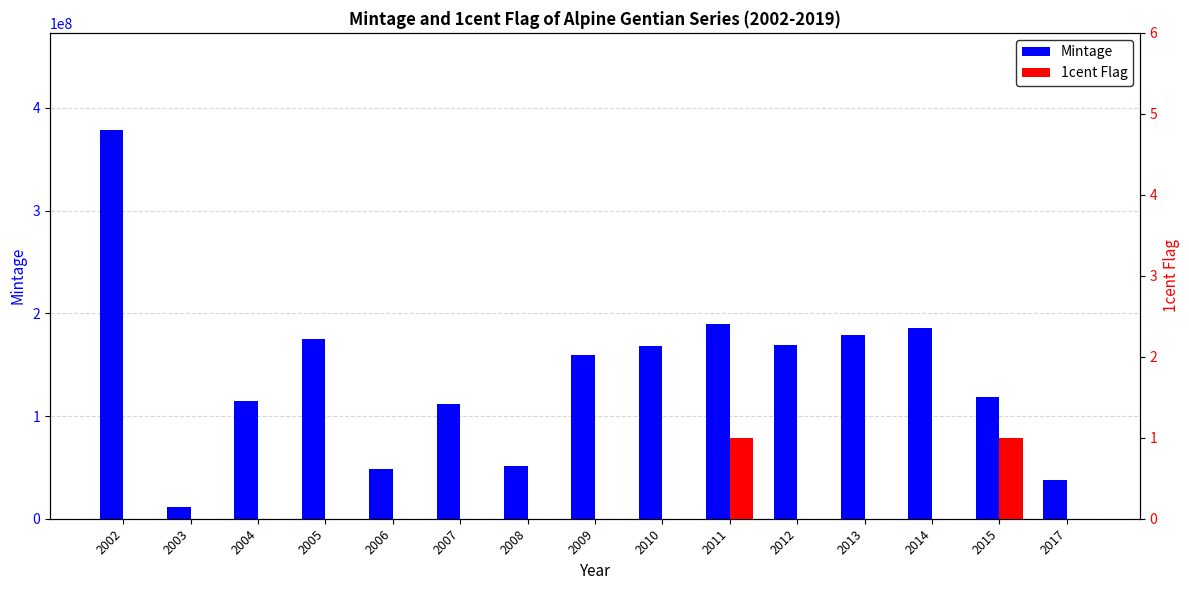

Reading right to left, transcribe all the data shown in this chart.

Mintage: 37760000	118060000	185560000	179260000	169360000	189665000	168565000	158991000	50965000	111995000	48420000	174820000	115120000	10950000	378510000
1cent Flag: 0	1	0	0	0	1	0	0	0	0	0	0	0	0	0